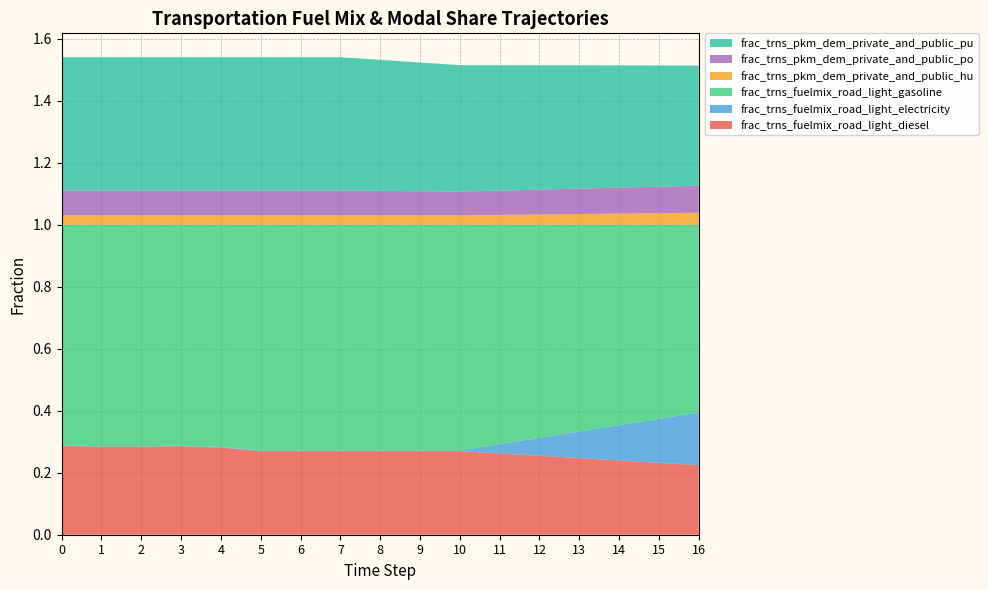

Reading right to left, what are all the values shown in this chart?

frac_trns_fuelmix_road_light_diesel: 0.2	0.2	0.2	0.2	0.3	0.3	0.3	0.3	0.3	0.3	0.3	0.3	0.3	0.3	0.3	0.3	0.3
frac_trns_fuelmix_road_light_electricity: 0.2	0.1	0.1	0.1	0.1	0.0	0.0	0.0	0.0	0.0	0.0	0.0	0.0	0.0	0.0	0.0	0.0
frac_trns_fuelmix_road_light_gasoline: 0.6	0.6	0.6	0.7	0.7	0.7	0.7	0.7	0.7	0.7	0.7	0.7	0.7	0.7	0.7	0.7	0.7
frac_trns_pkm_dem_private_and_public_hu: 0.0	0.0	0.0	0.0	0.0	0.0	0.0	0.0	0.0	0.0	0.0	0.0	0.0	0.0	0.0	0.0	0.0
frac_trns_pkm_dem_private_and_public_po: 0.1	0.1	0.1	0.1	0.1	0.1	0.1	0.1	0.1	0.1	0.1	0.1	0.1	0.1	0.1	0.1	0.1
frac_trns_pkm_dem_private_and_public_pu: 0.4	0.4	0.4	0.4	0.4	0.4	0.4	0.4	0.4	0.4	0.4	0.4	0.4	0.4	0.4	0.4	0.4